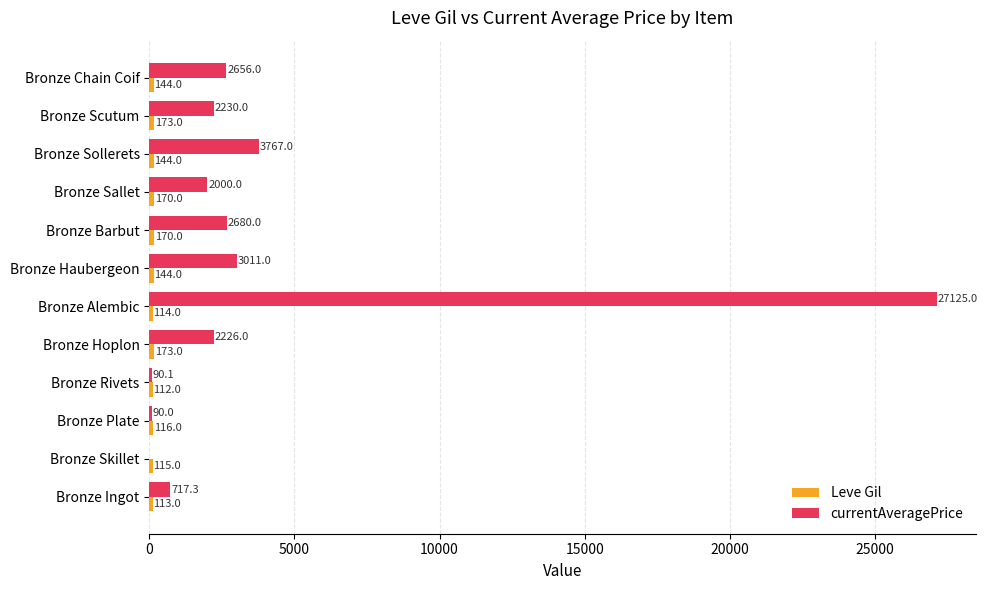

At which category does the chart reach its peak across all series?

Bronze Alembic